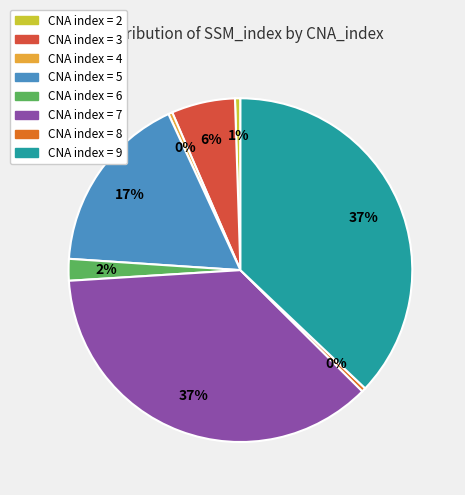

Between CNA index = 6 and CNA index = 8, which is larger?

CNA index = 6